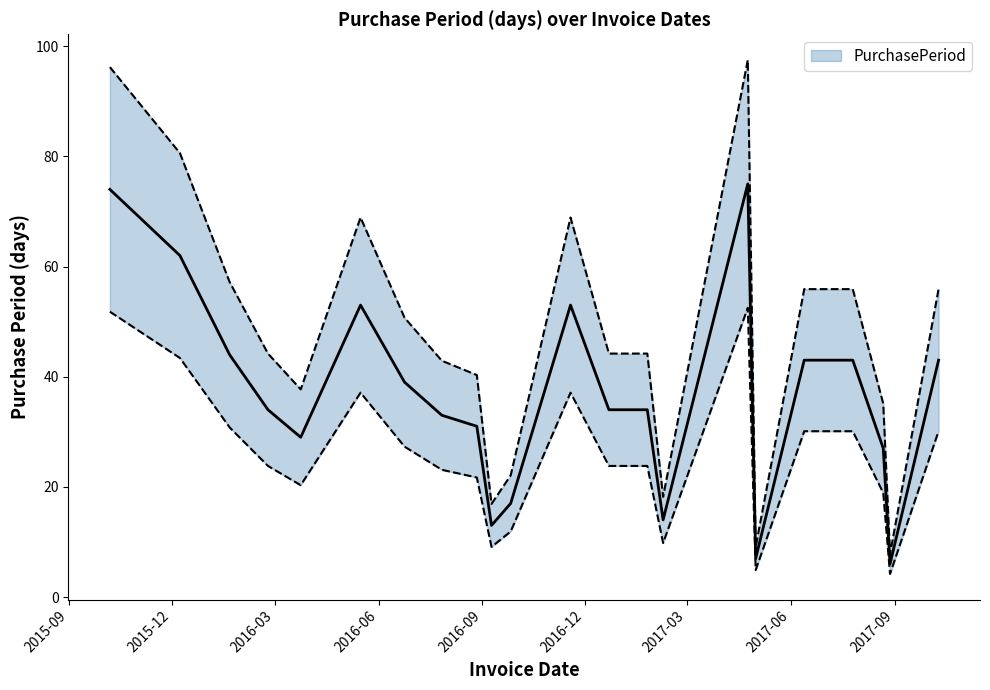

True or false: there are more than 1 points higher than both neighbors.

True